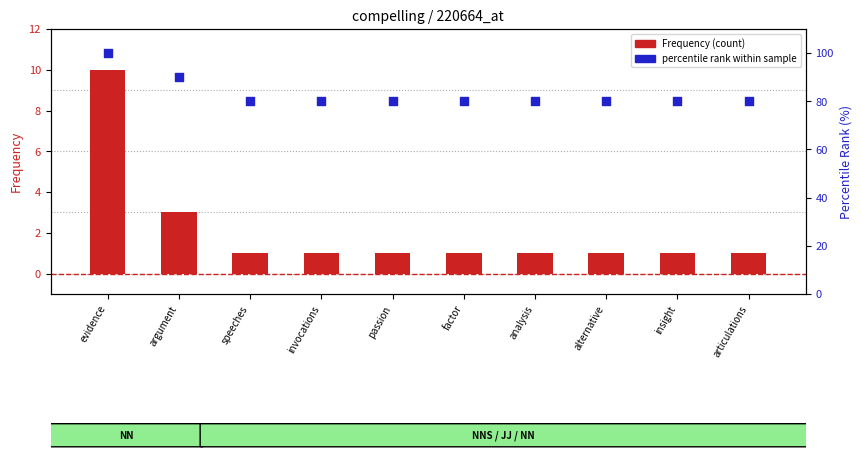

Which series reaches the maximum Y coordinate?

percentile rank within sample